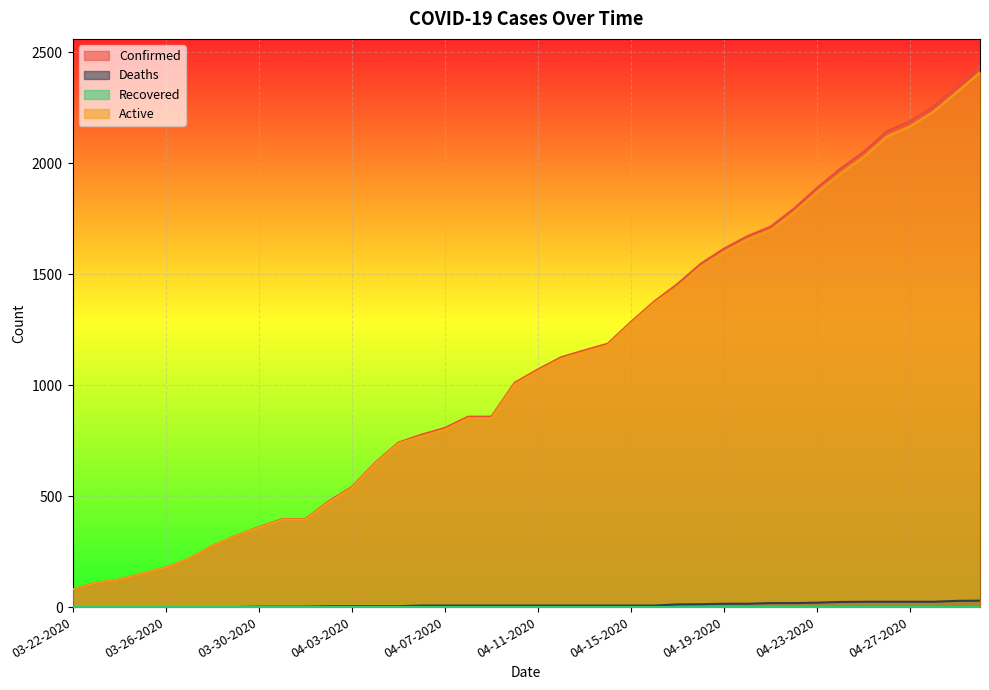

What is the highest value of the Confirmed series?

2438